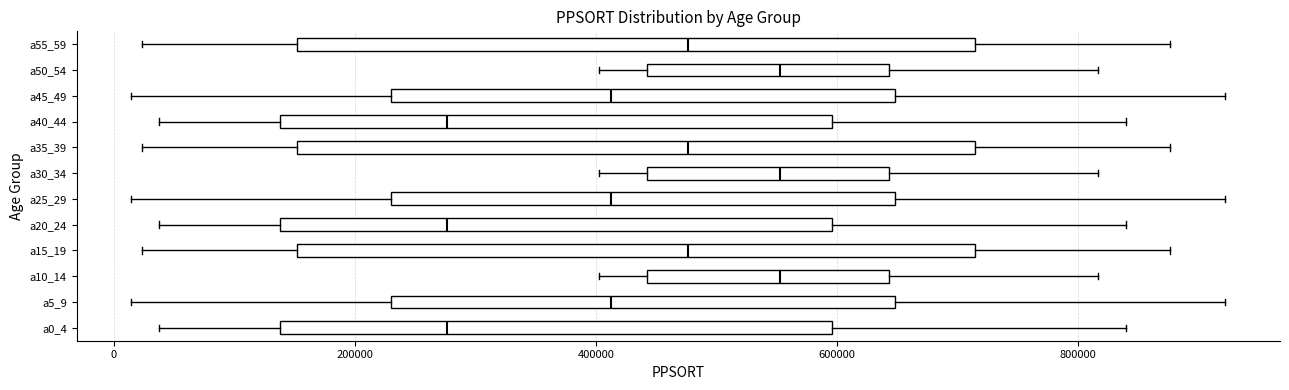

Reading bottom to top, transcribe this box plot: for each box, give where its median line is, the range the box spans, and where its two whiskers end, as read against the x-axis. The values are not printed on the chart, so give them approximately, as read against the axis.

a0_4: median 280000, box 140000 to 600000, whiskers 40000 to 840000
a5_9: median 420000, box 220000 to 640000, whiskers 20000 to 920000
a10_14: median 560000, box 440000 to 640000, whiskers 400000 to 820000
a15_19: median 480000, box 160000 to 720000, whiskers 20000 to 880000
a20_24: median 280000, box 140000 to 600000, whiskers 40000 to 840000
a25_29: median 420000, box 220000 to 640000, whiskers 20000 to 920000
a30_34: median 560000, box 440000 to 640000, whiskers 400000 to 820000
a35_39: median 480000, box 160000 to 720000, whiskers 20000 to 880000
a40_44: median 280000, box 140000 to 600000, whiskers 40000 to 840000
a45_49: median 420000, box 220000 to 640000, whiskers 20000 to 920000
a50_54: median 560000, box 440000 to 640000, whiskers 400000 to 820000
a55_59: median 480000, box 160000 to 720000, whiskers 20000 to 880000